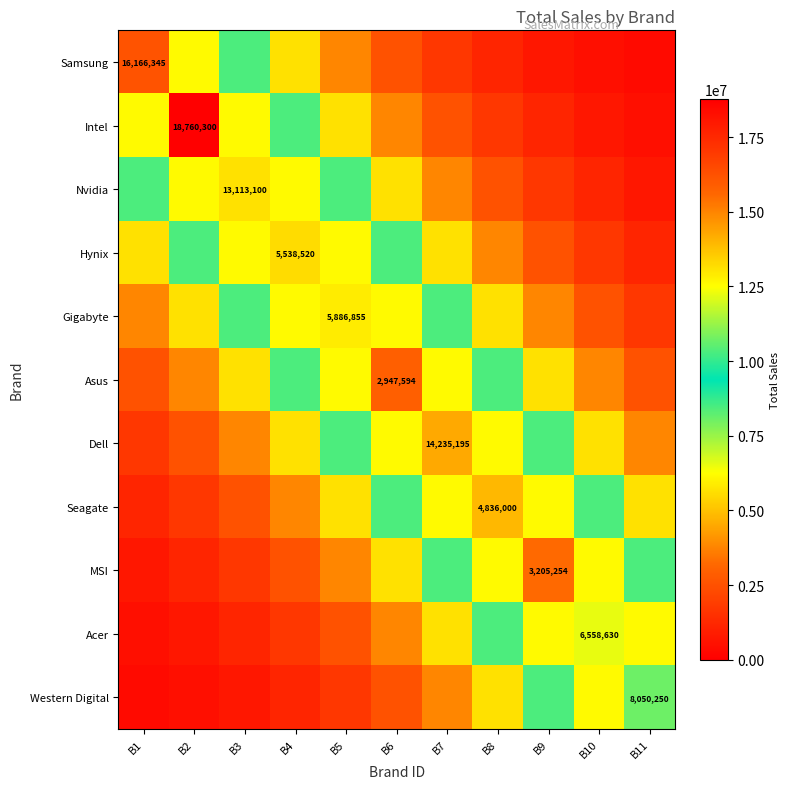

The Seagate series shows 4196321.3 at B10. True or false?

False